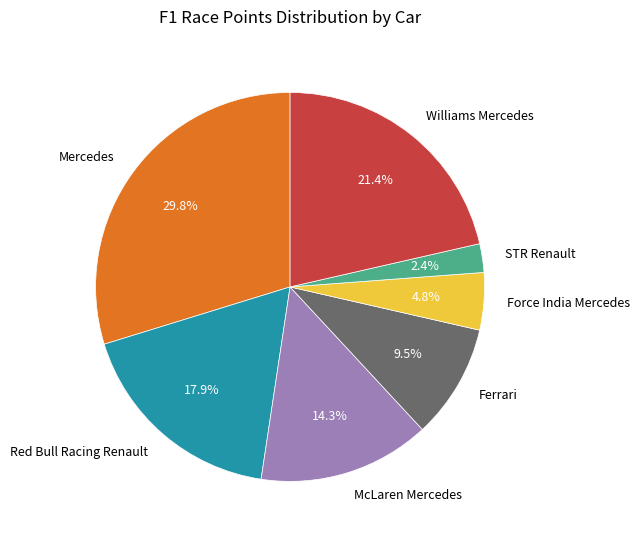

What is the largest slice in the pie chart?

Mercedes